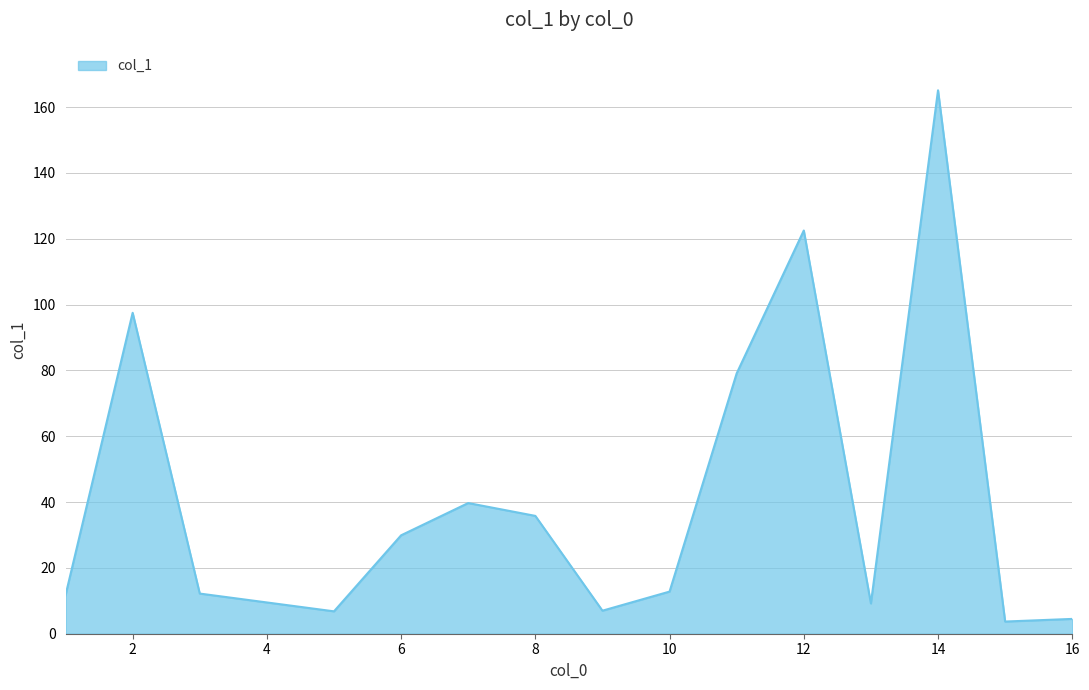

What is the difference between the maximum and minimum values?

161.4